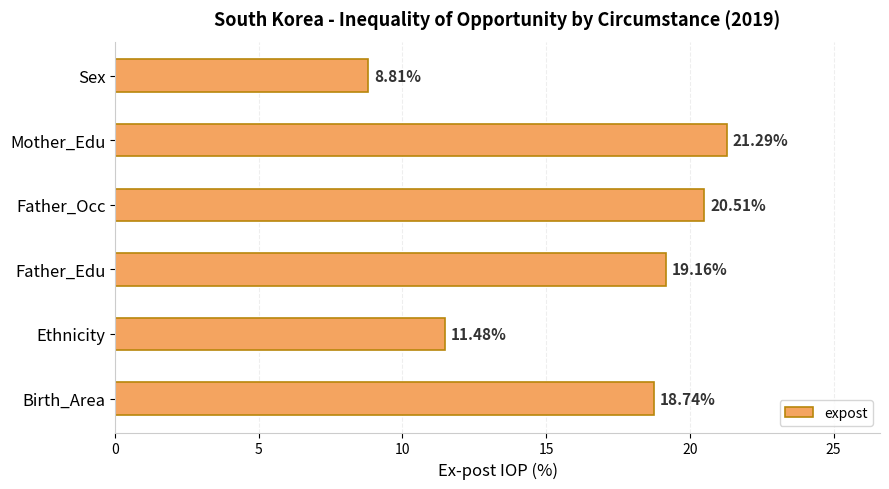

Approximately how many times larger is the value at Birth_Area compared to Father_Occ?

0.9